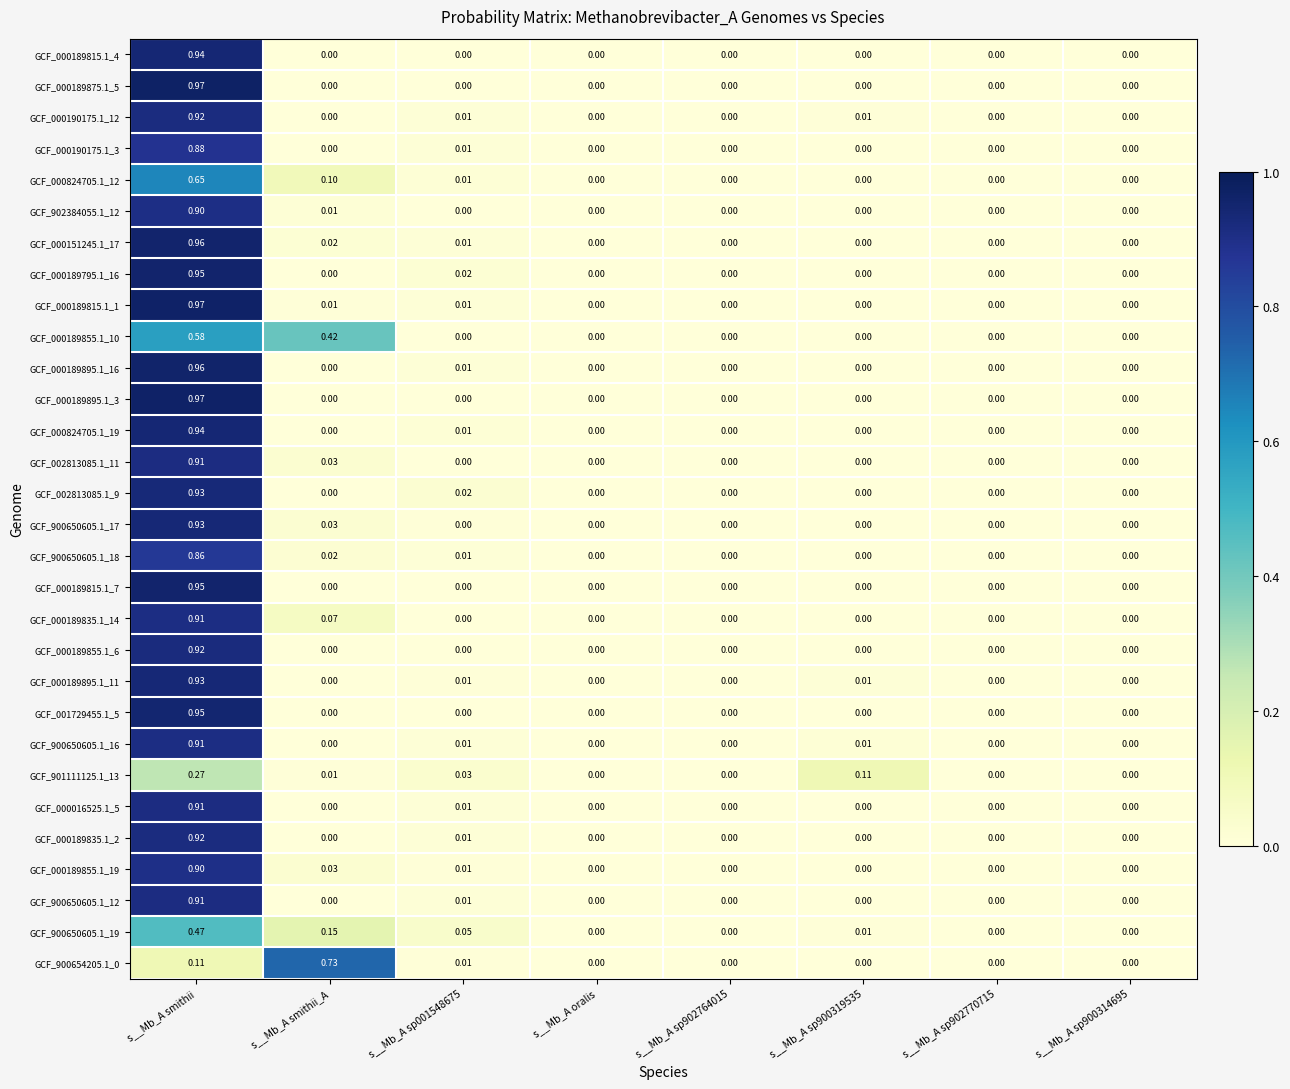

At which category does the chart reach its peak across all series?

s__Mb_A smithii